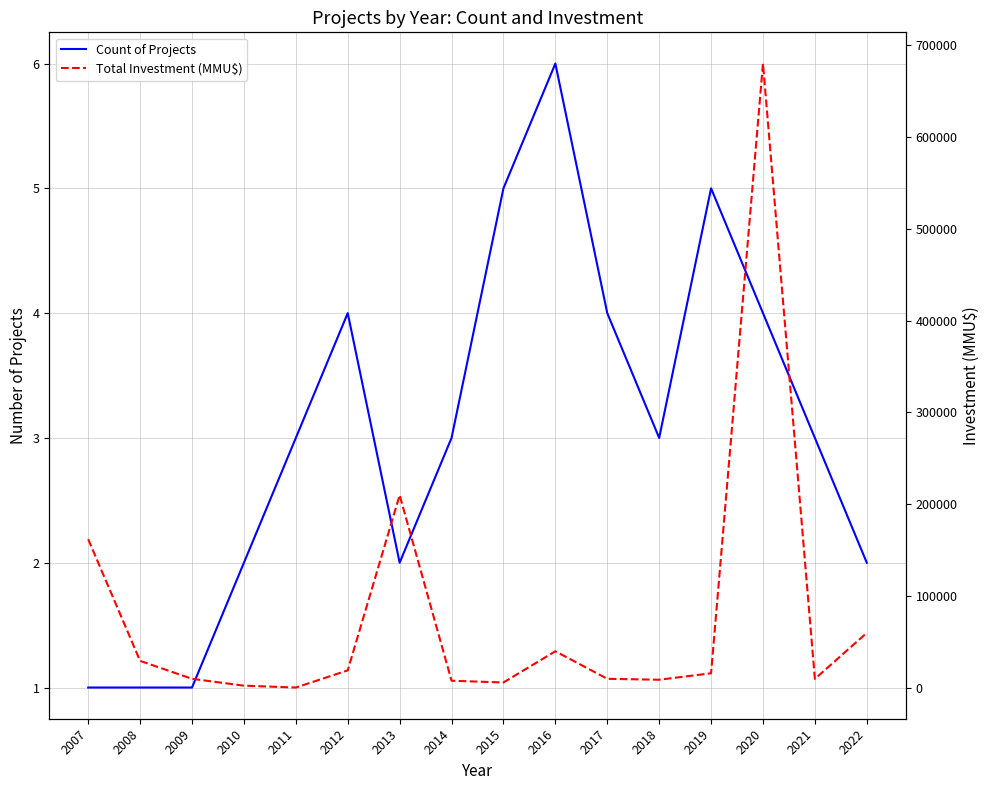

What are all the series names shown in the legend?

Count of Projects, Total Investment (MMU$)